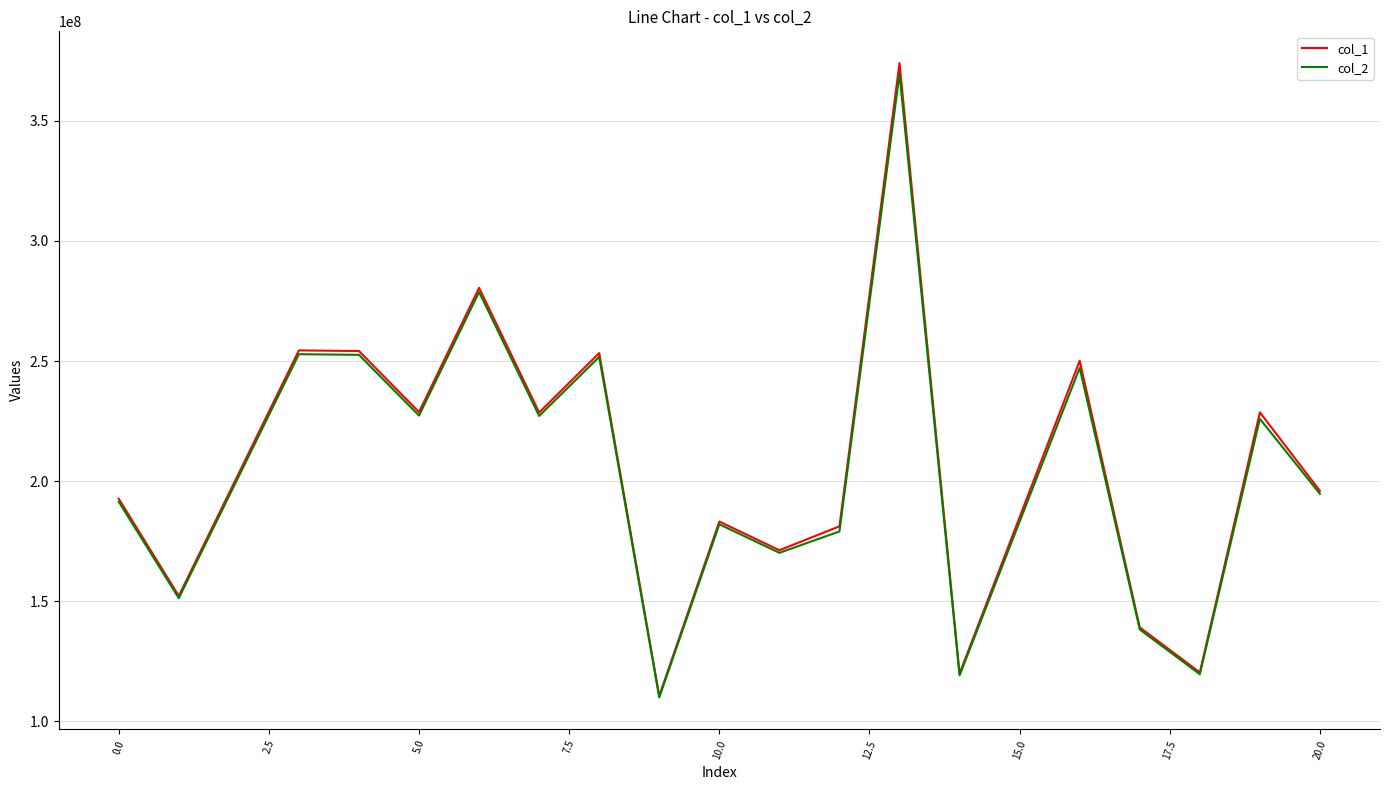

What is the maximum value for col_2?

369642045.5